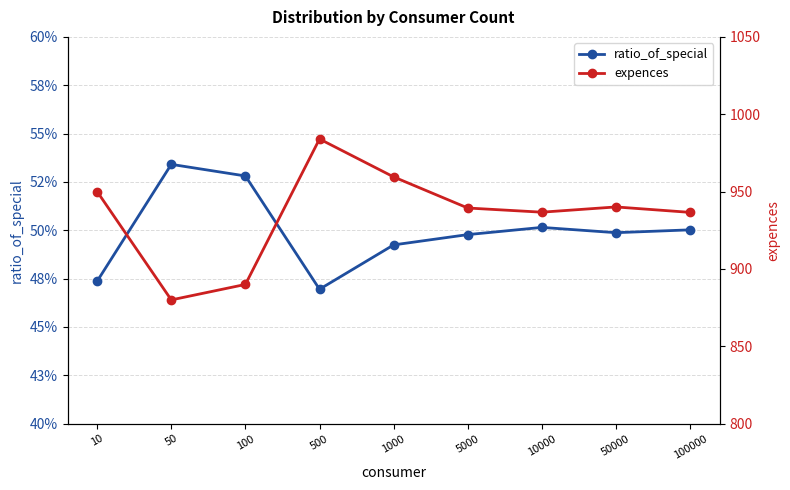

At how many categories does at least one series exceed 446?

9